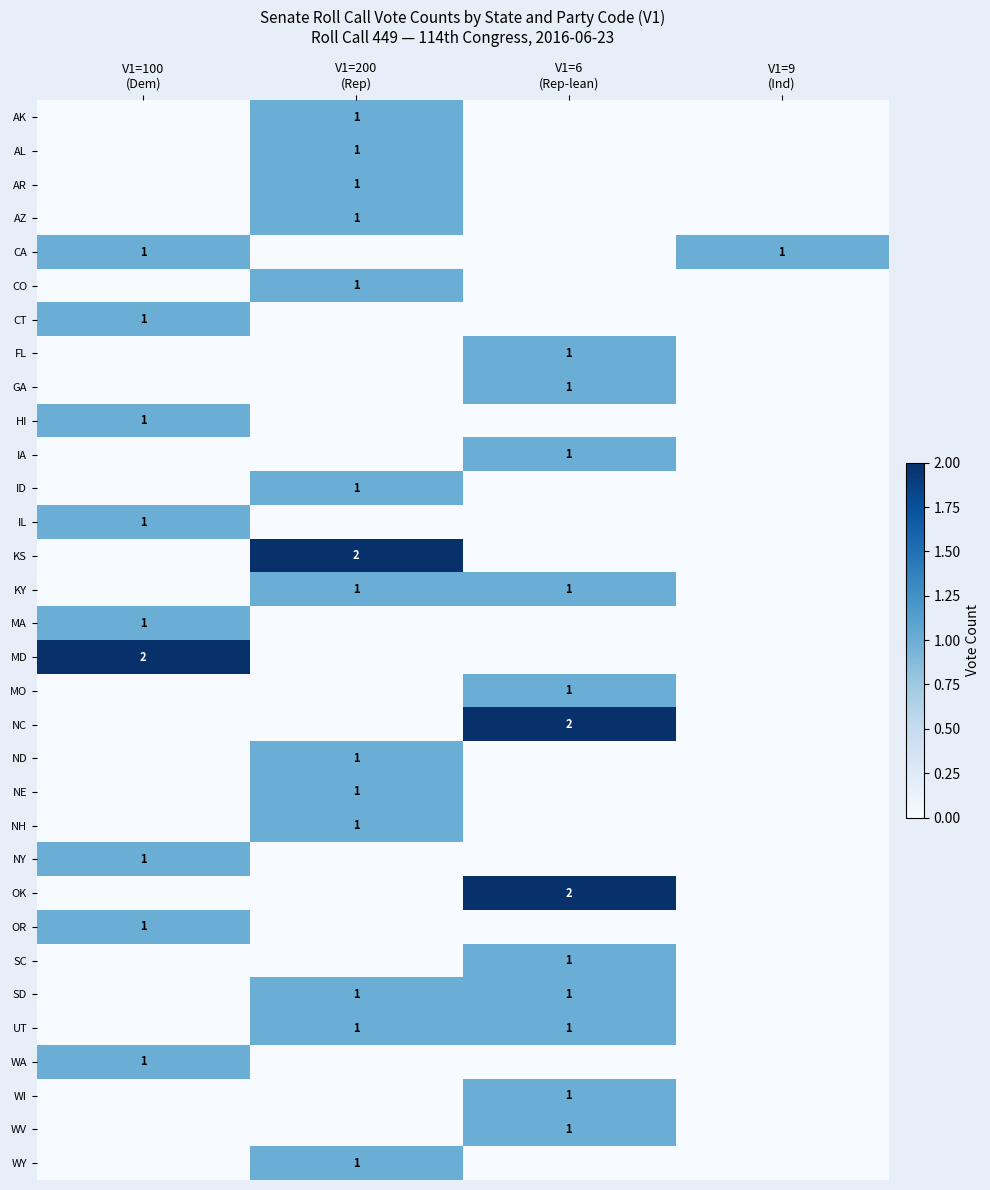

At how many categories does at least one series exceed 0?

4